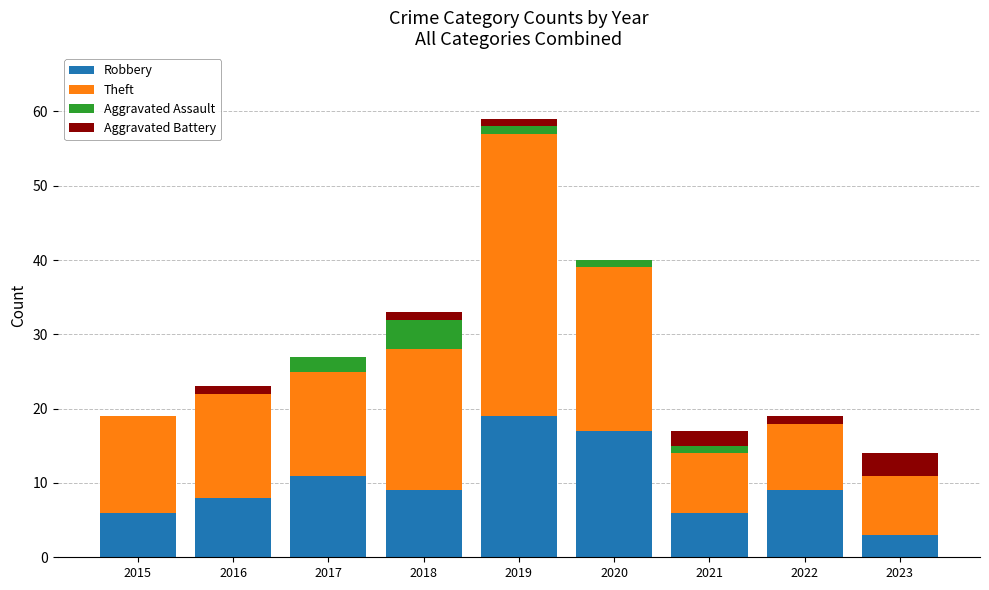

What is the highest value of the Robbery series?

19